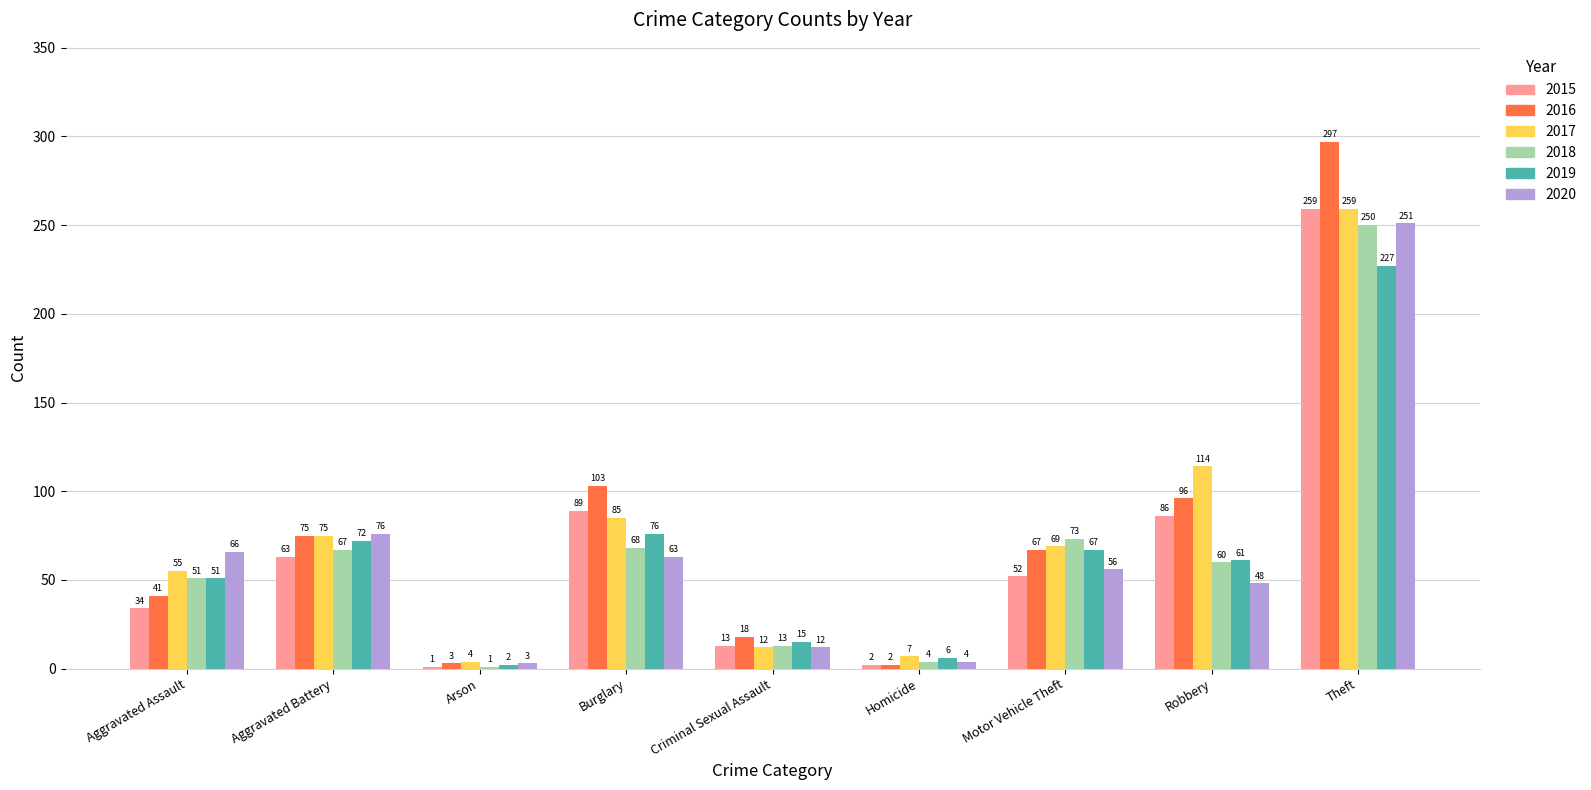

How many groups of bars are there?

9